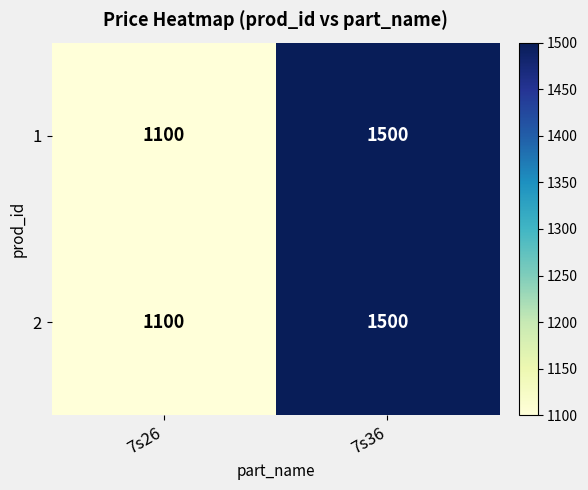

Read the 2 value at 7s36, to the nearest 50.

1500